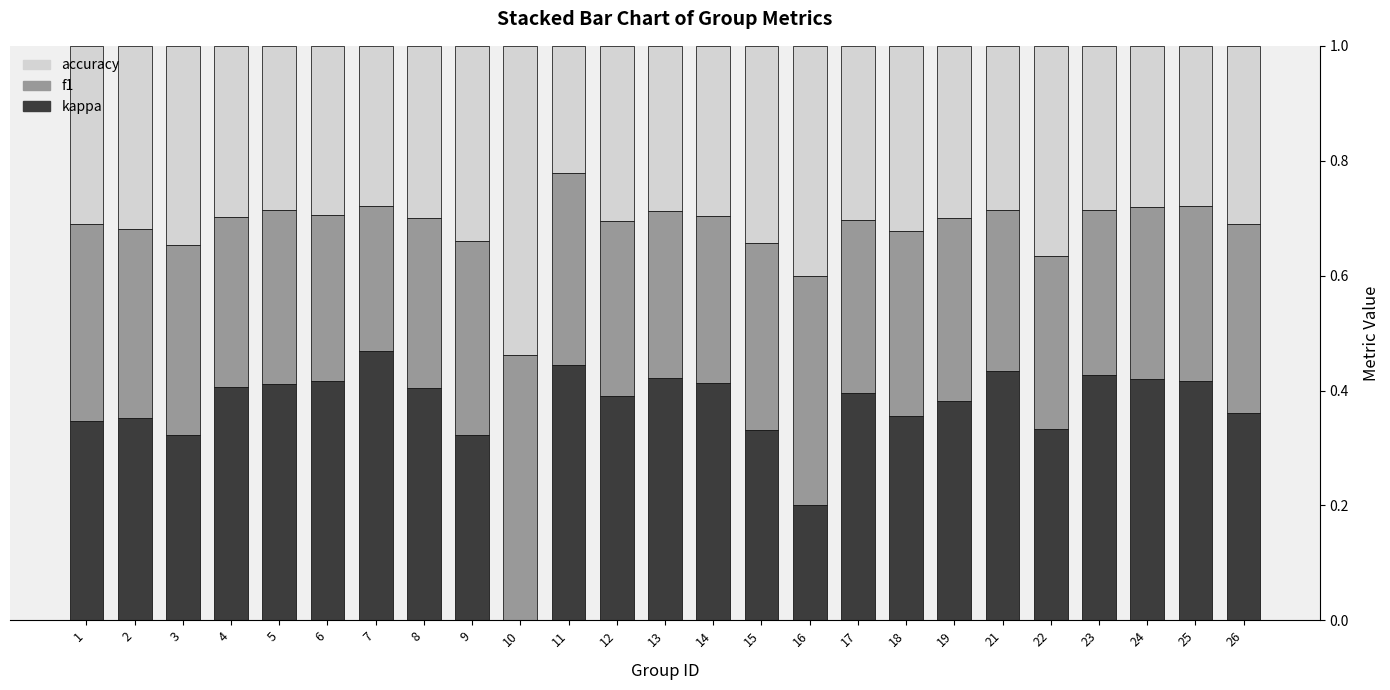

Are the bars horizontal?

No